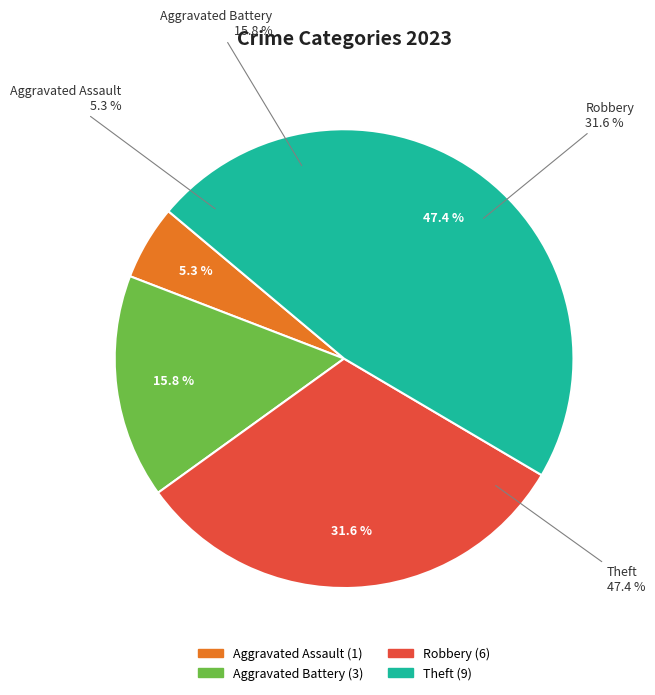

Is the sum of Robbery and Theft greater than half?

Yes